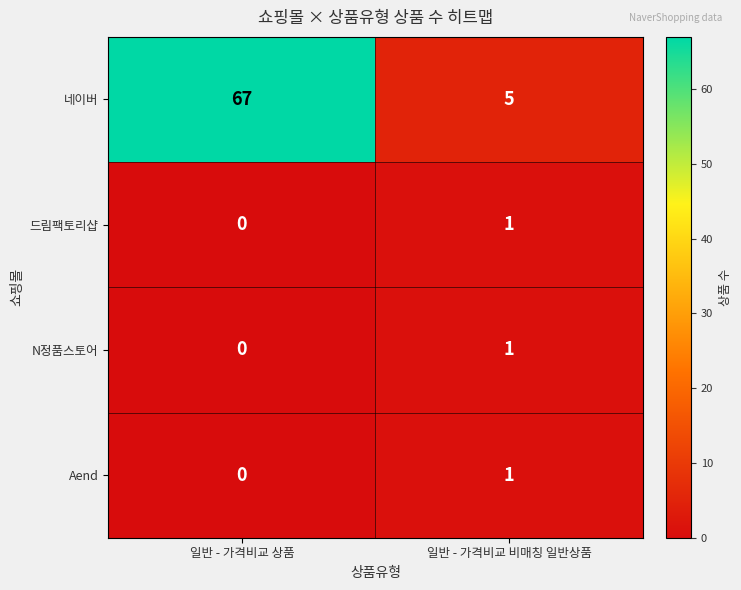

Reading left to right, what are all the values shown in this chart?

네이버: 일반 - 가격비교 상품=67	일반 - 가격비교 비매칭 일반상품=5
드림팩토리샵: 일반 - 가격비교 상품=0	일반 - 가격비교 비매칭 일반상품=1
N정품스토어: 일반 - 가격비교 상품=0	일반 - 가격비교 비매칭 일반상품=1
Aend: 일반 - 가격비교 상품=0	일반 - 가격비교 비매칭 일반상품=1